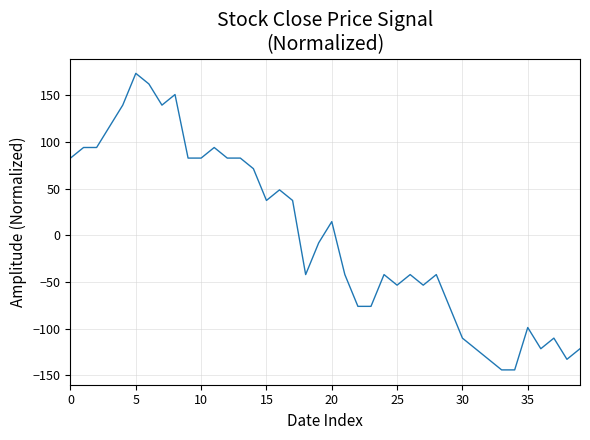

What is the difference between the maximum and minimum values?

317.6